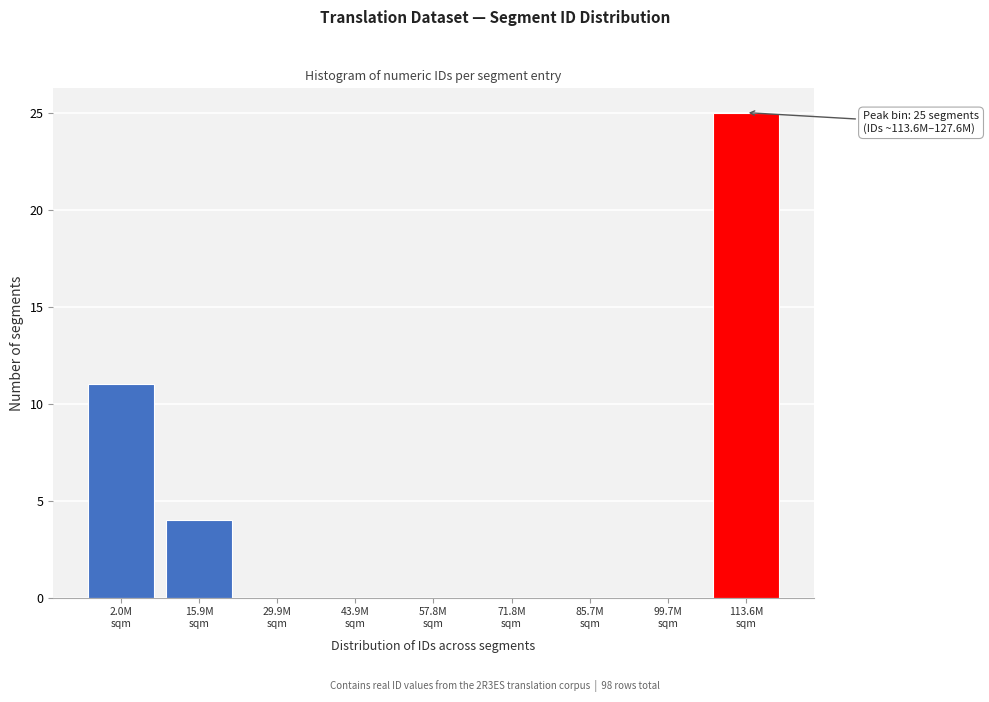

What is the maximum value shown in the chart?

25